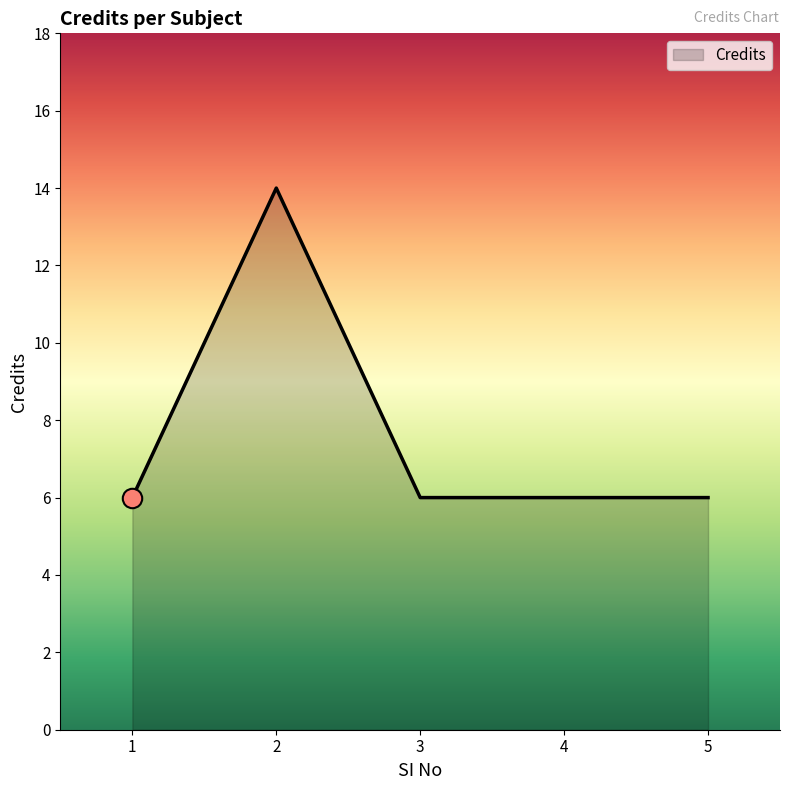

What is the greatest value displayed?

14